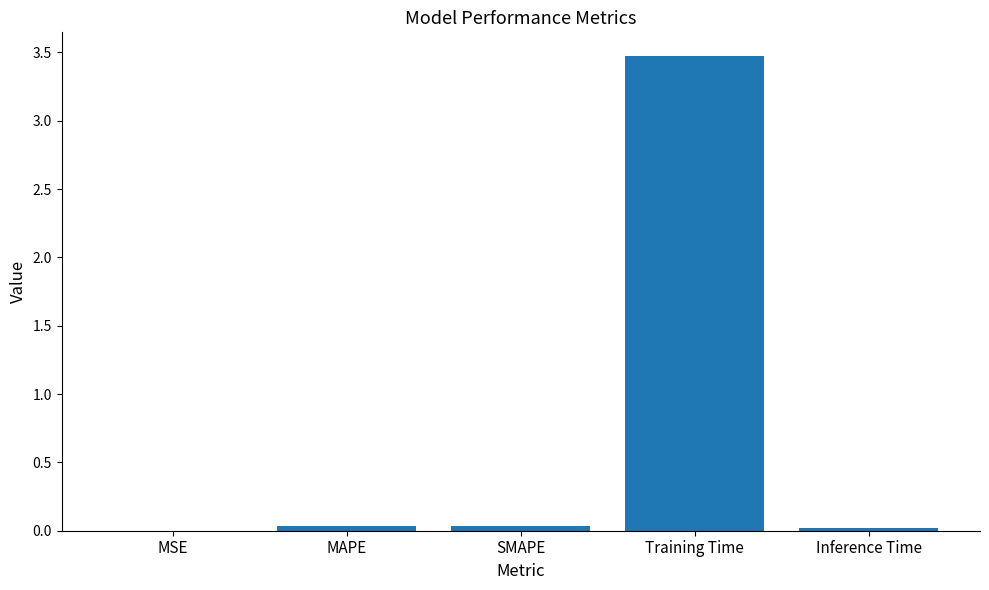

What is the greatest value displayed?

3.5